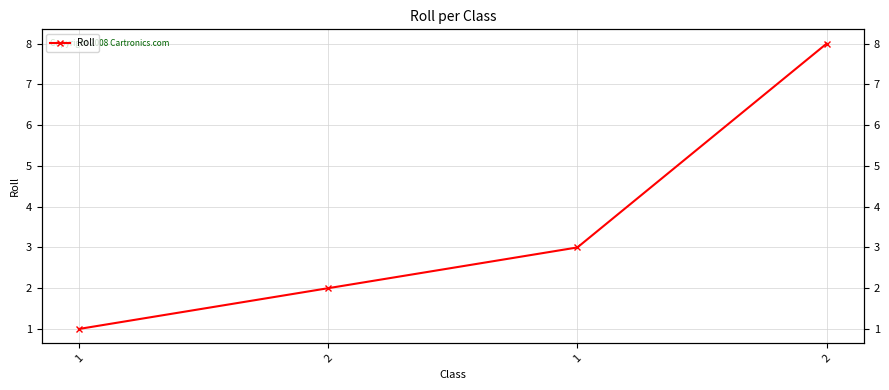

Where does the data first go above 3?

2